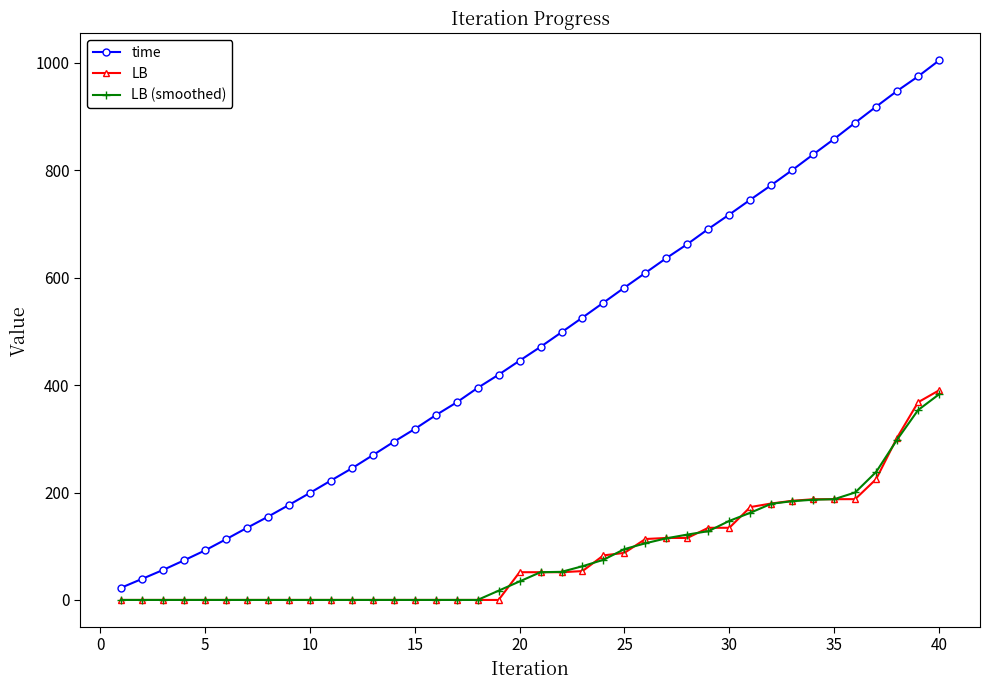

What is the highest value of the time series?

1004.8